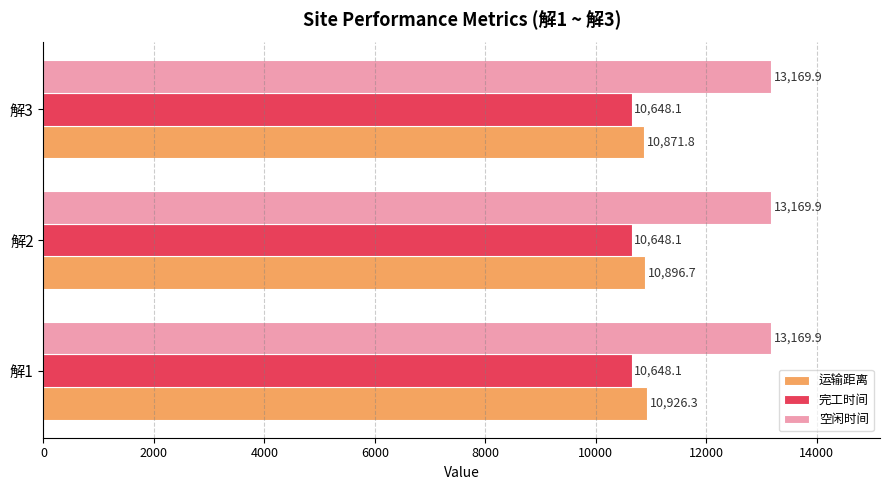

Rank the categories by 运输距离 value from lowest to highest.

解3, 解2, 解1